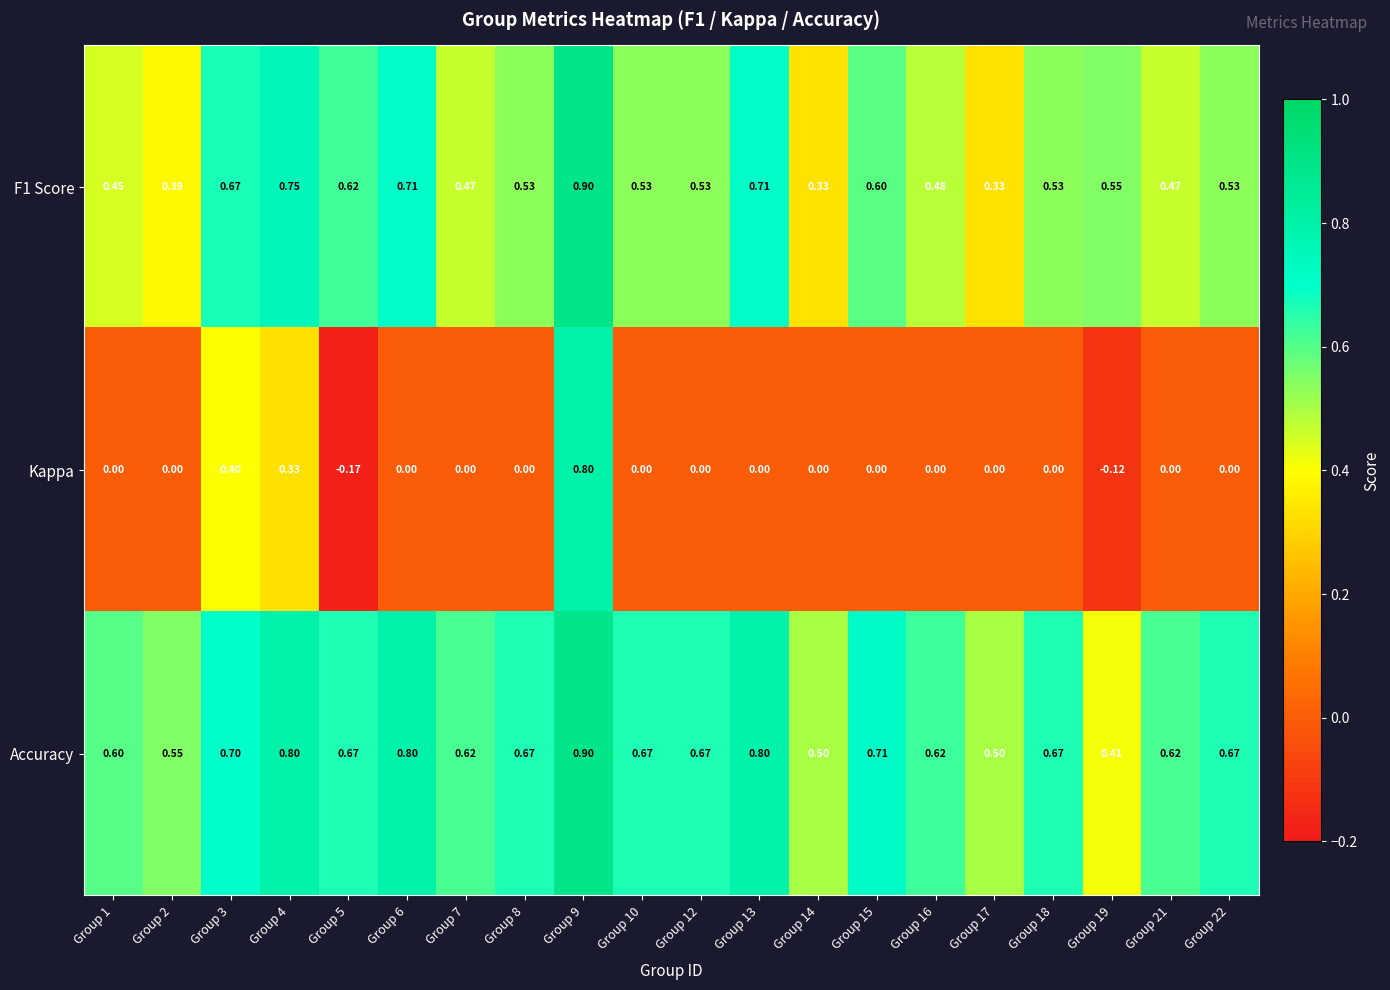

Which series has the largest range (max minus min)?

Kappa